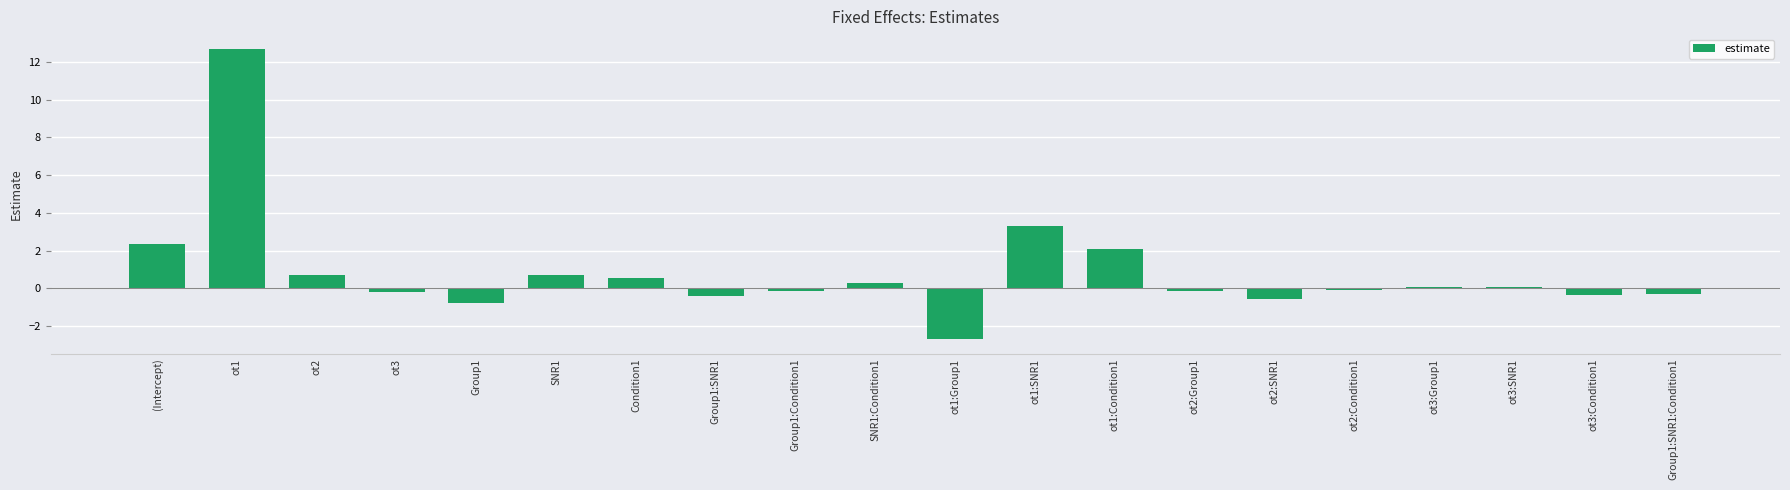

The chart shows a value of 0.1 at ot3:Group1. True or false?

True